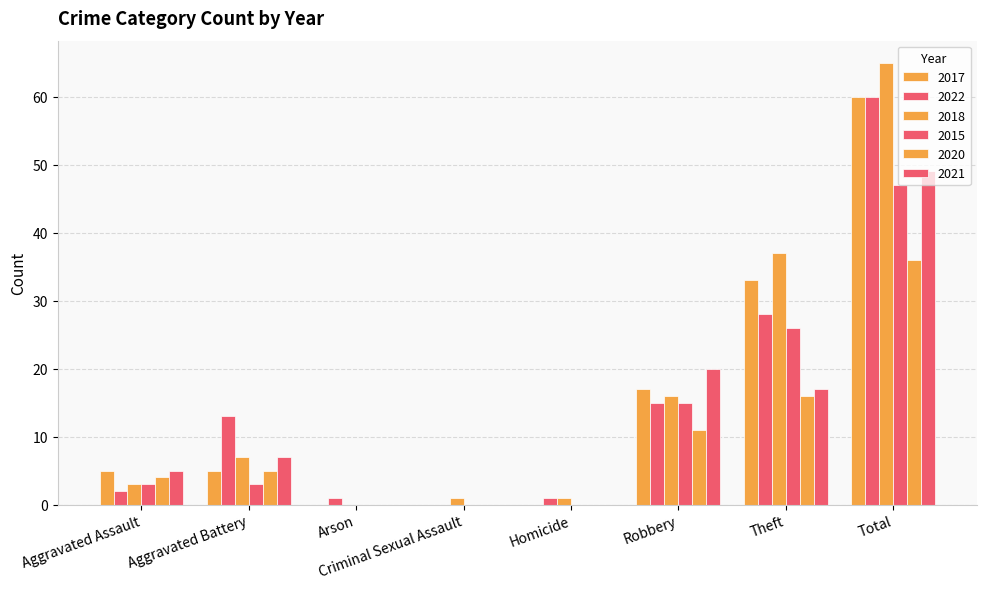

What is the label of the 5th bar from the left?

Homicide